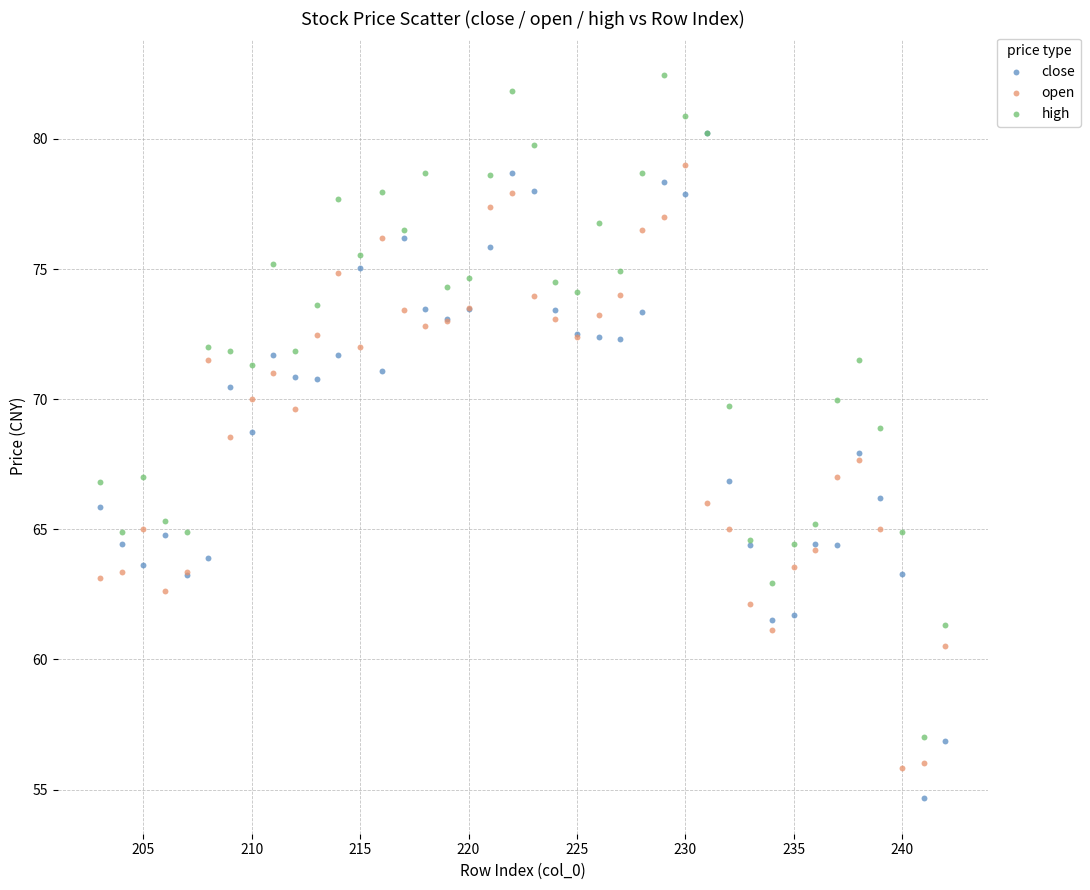

Which series contains the highest Y value?

high